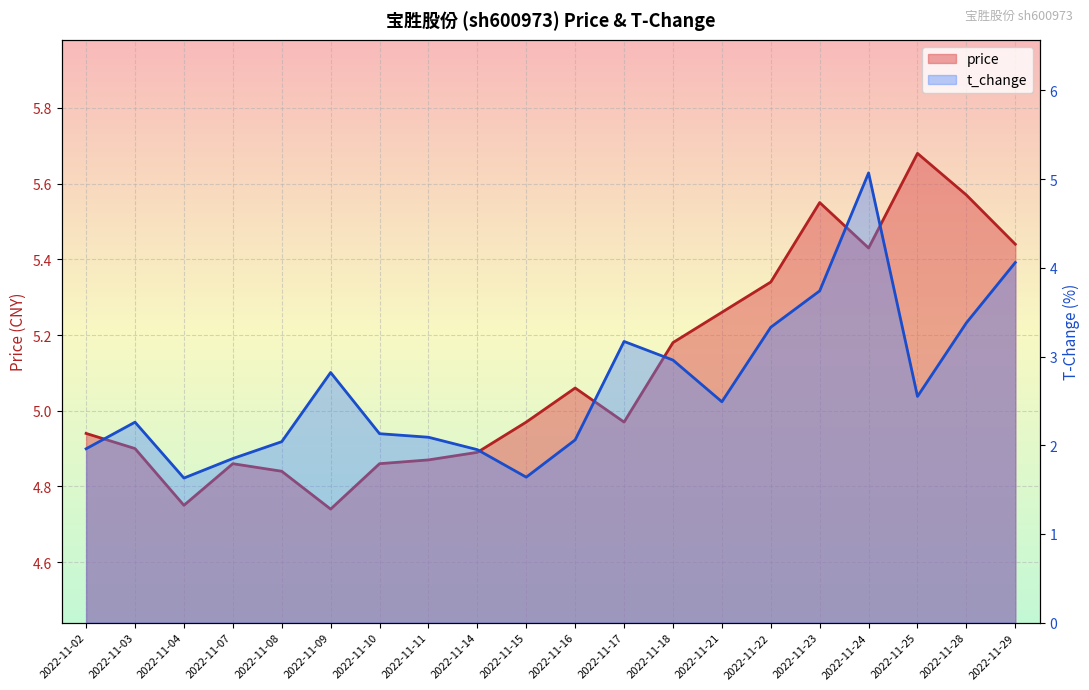

Which has a higher value, 2022-11-15 or 2022-11-25?

2022-11-25